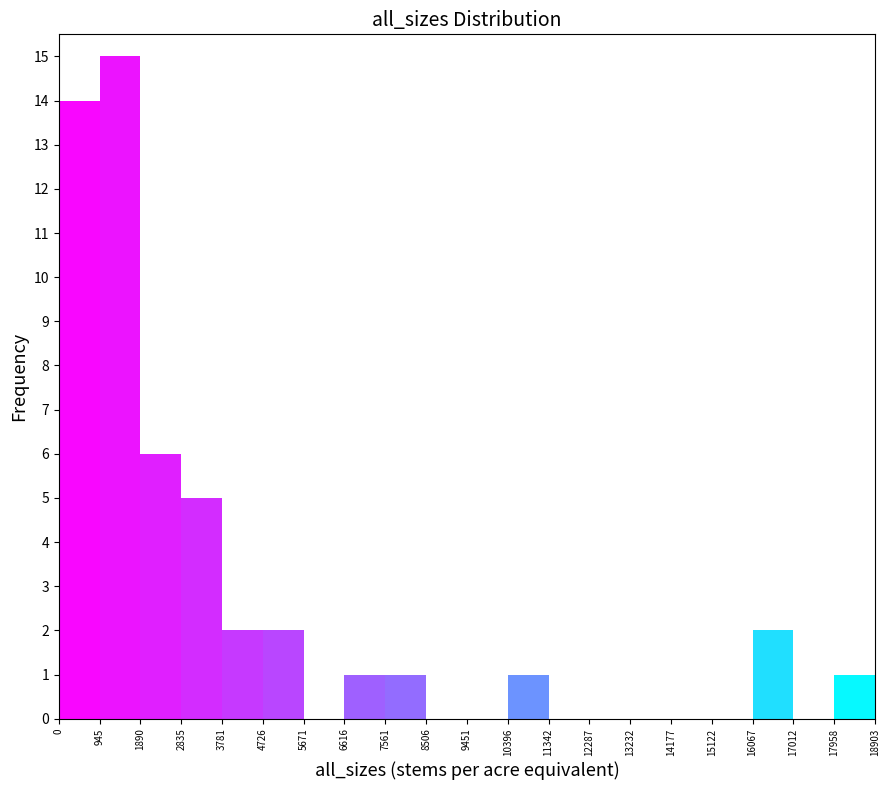

Reading left to right, transcribe this chart: for each bar, give the range it covers on the x-axis and its height. The values are not printed on the chart, so give them approximately, as read against the axis.

0 to 945: 14
945 to 1890: 15
1890 to 2835: 6
2835 to 3781: 5
3781 to 4726: 2
4726 to 5671: 2
5671 to 6616: 0
6616 to 7561: 1
7561 to 8506: 1
8506 to 9451: 0
9451 to 10396: 0
10396 to 11342: 1
11342 to 12287: 0
12287 to 13232: 0
13232 to 14177: 0
14177 to 15122: 0
15122 to 16067: 0
16067 to 17012: 2
17012 to 17958: 0
17958 to 18903: 1